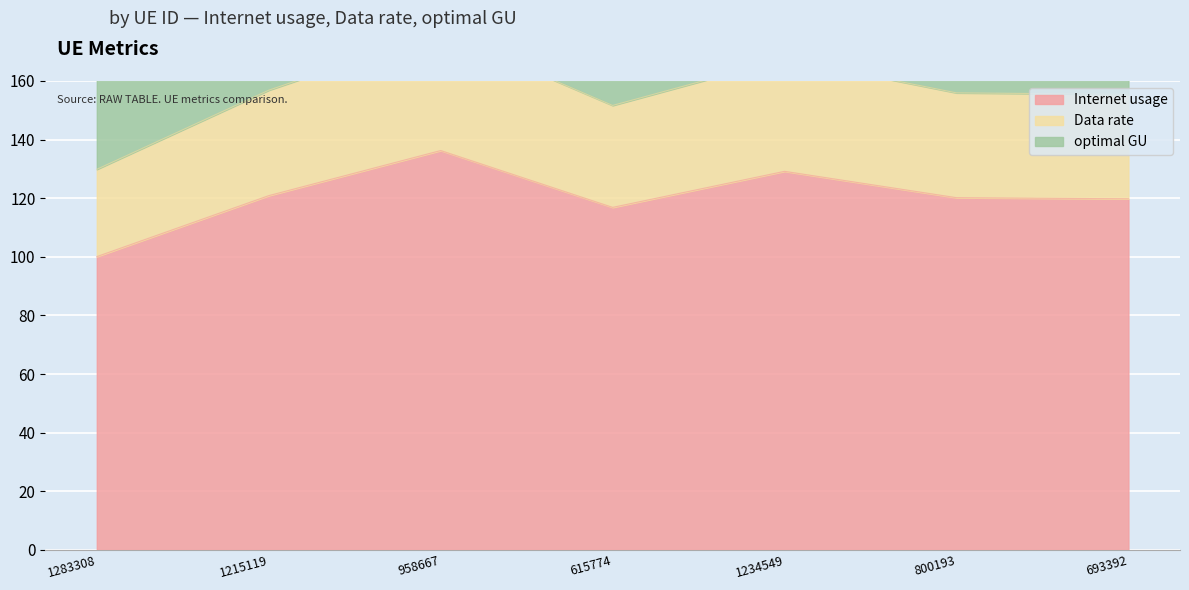

What is the difference between the maximum and minimum values in the optimal GU series?

66.7